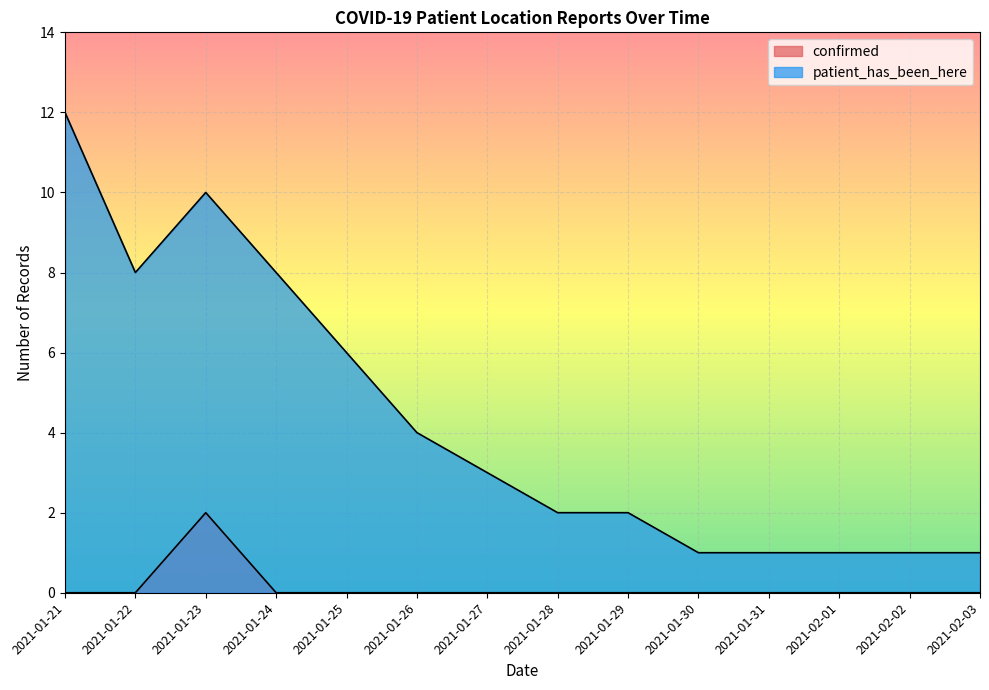

True or false: confirmed has a value of 0 at 2021-02-02.

True